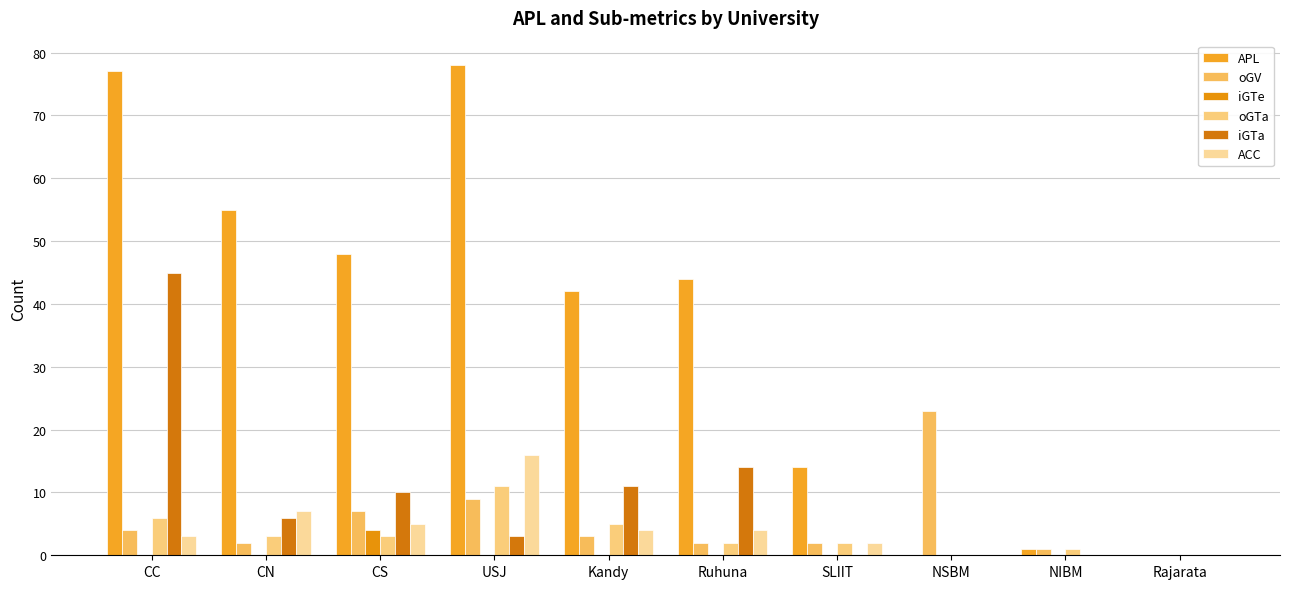

Where does the oGTa series first go above 3?

CC